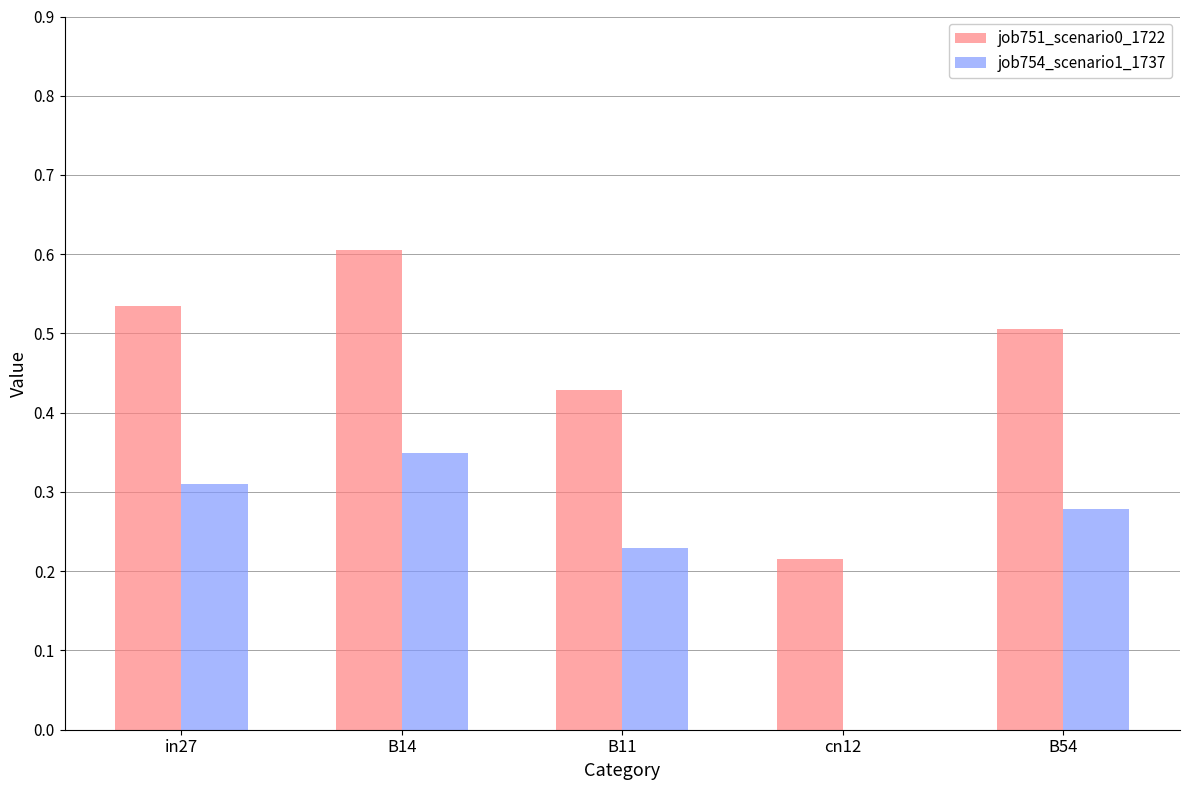

What is the sum of the job751_scenario0_1722 values at in27 and B14?

1.1